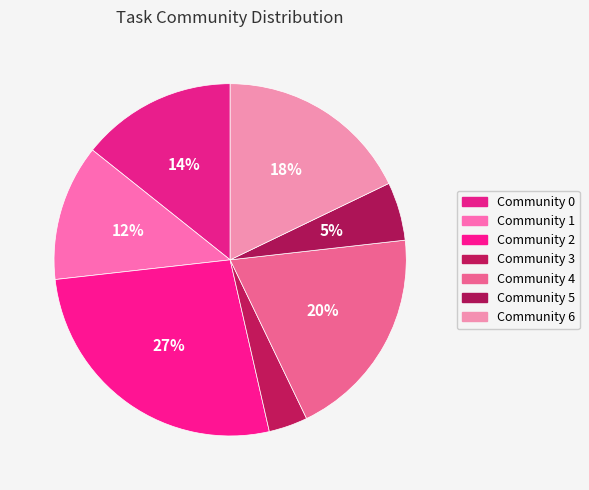

To the nearest percent, what is the average slice percentage?

14%